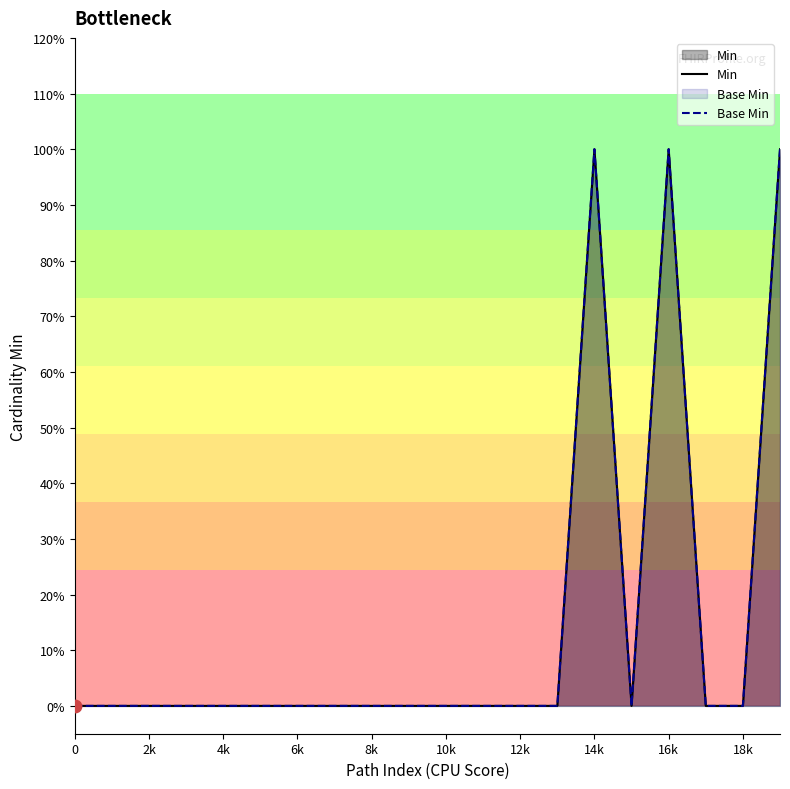

Which series has the largest total across all categories?

Min